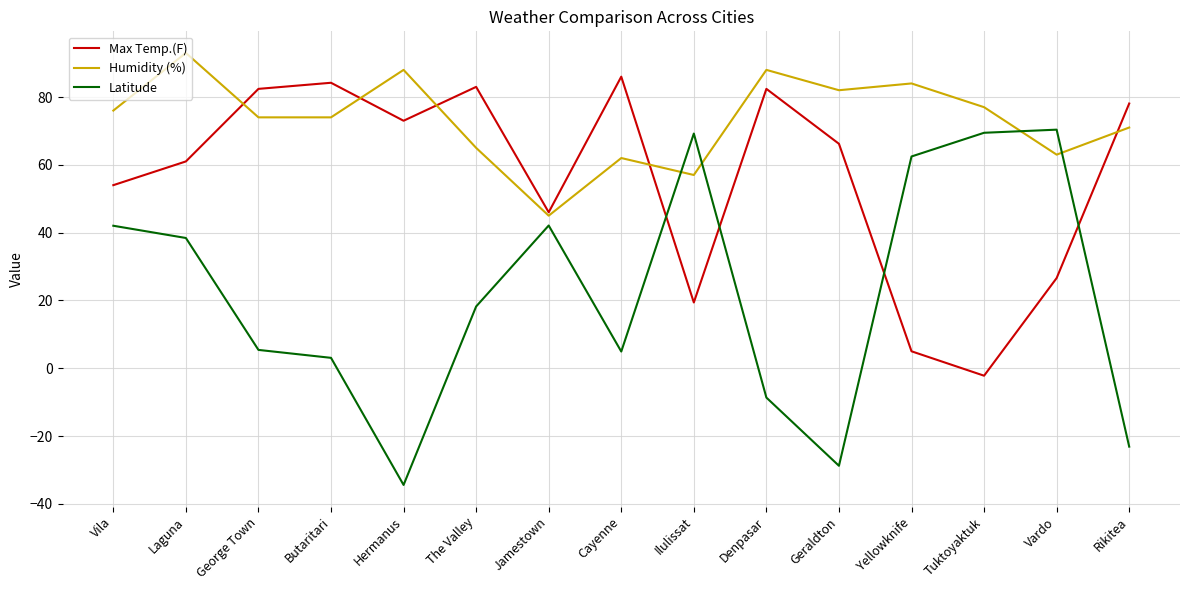

Which series has the largest total across all categories?

Humidity (%)